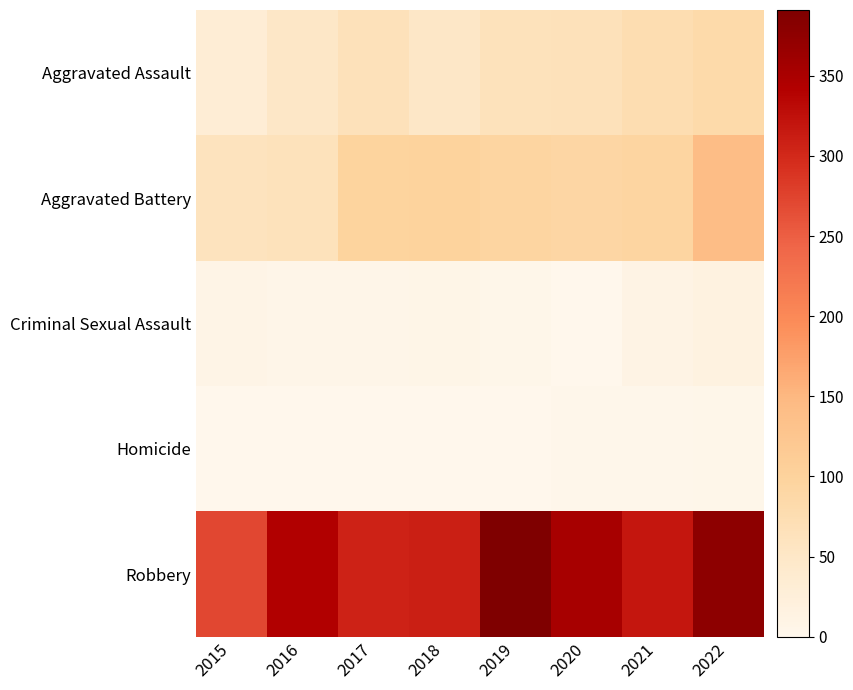

Reading left to right, transcribe all the data shown in this chart.

Aggravated Assault: 2015=31	2016=49	2017=65	2018=50	2019=63	2020=65	2021=76	2022=83
Aggravated Battery: 2015=61	2016=63	2017=97	2018=99	2019=94	2020=91	2021=94	2022=142
Criminal Sexual Assault: 2015=9	2016=6	2017=5	2018=7	2019=4	2020=1	2021=11	2022=16
Homicide: 2015=0	2016=1	2017=1	2018=1	2019=1	2020=2	2021=3	2022=4
Robbery: 2015=271	2016=343	2017=306	2018=310	2019=391	2020=352	2021=319	2022=377